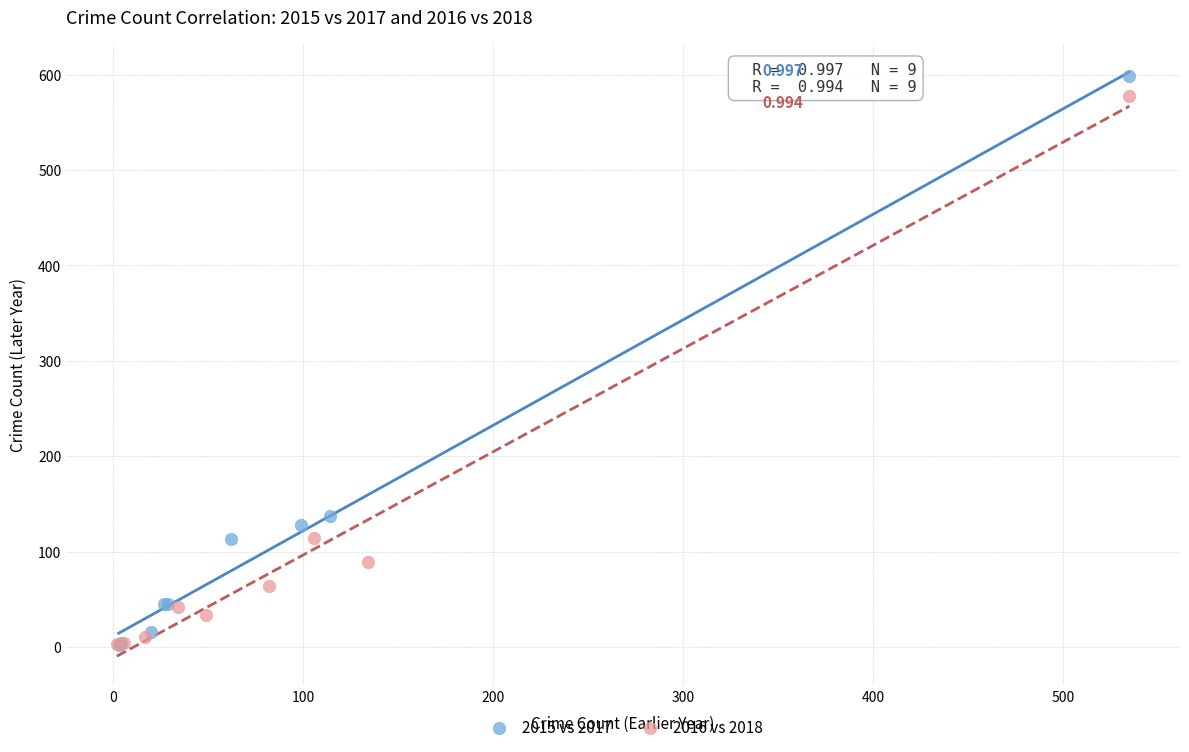

Which series has the largest Y range (max minus min)?

2015 vs 2017